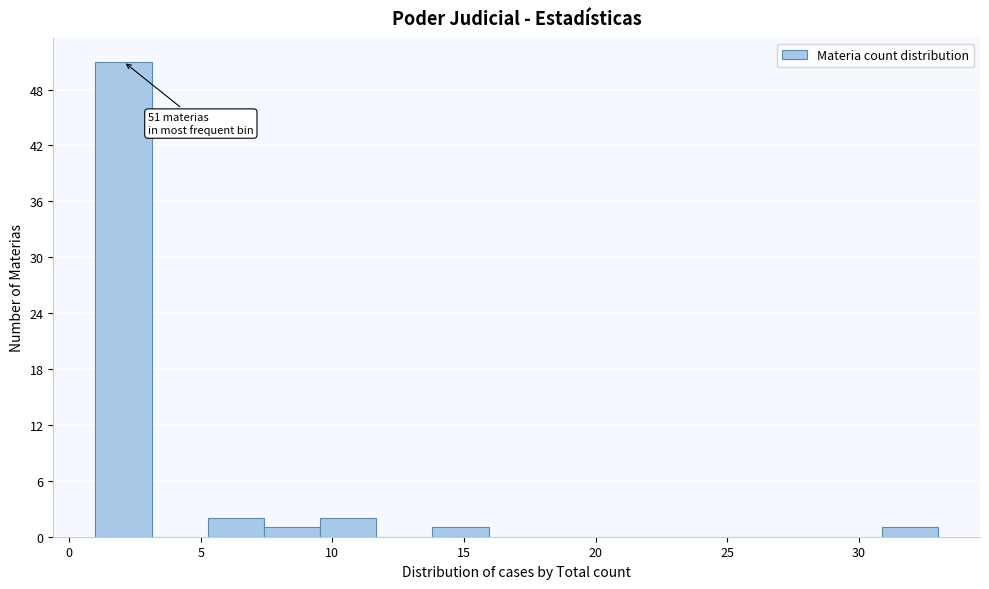

Over which range of the x-axis is the bar tallest?

1.0 to 3.0